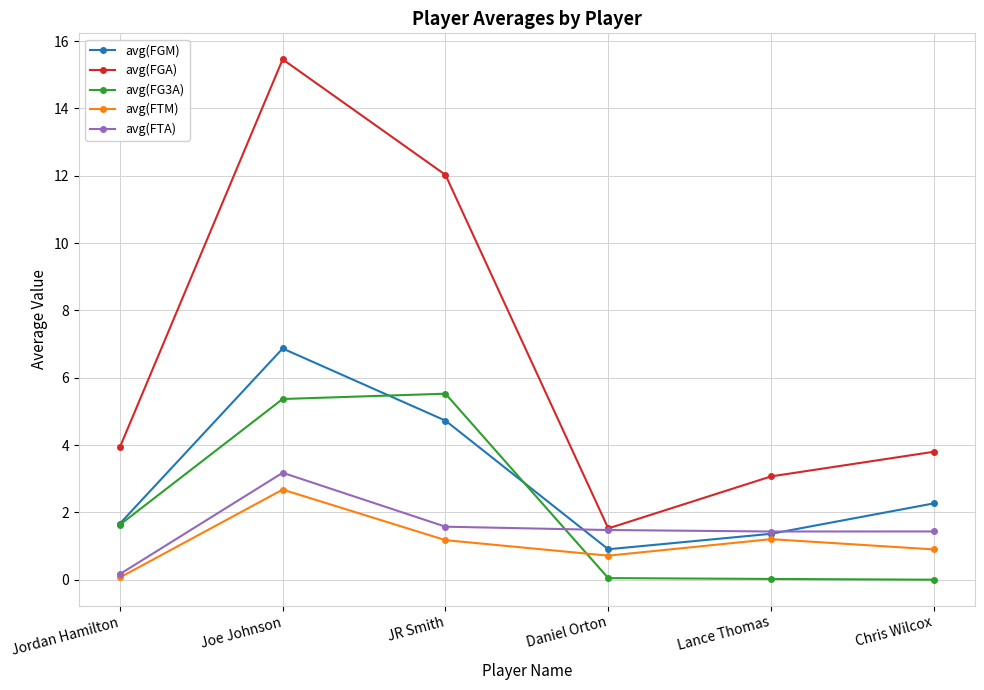

What are all the series names shown in the legend?

avg(FGM), avg(FGA), avg(FG3A), avg(FTM), avg(FTA)